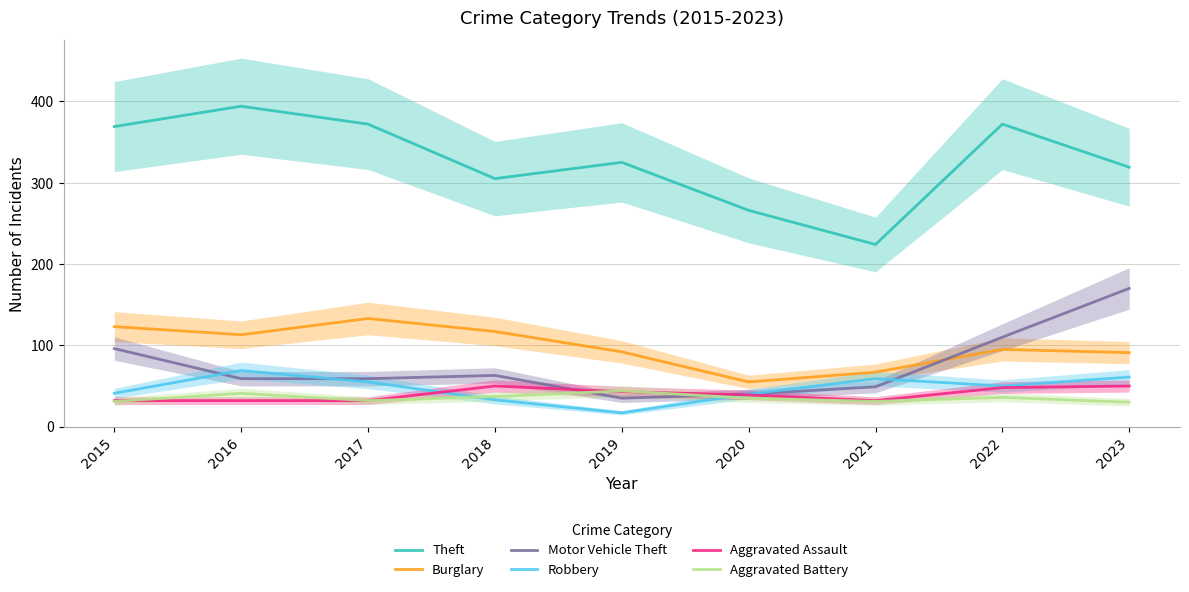

At which category is the sum across all series the highest?

2023